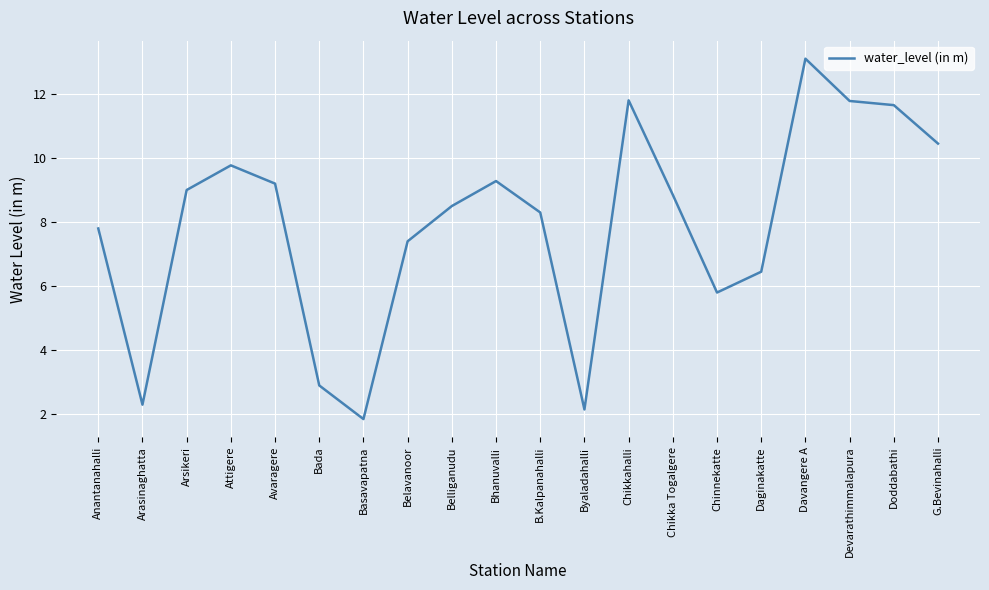

True or false: the data has more than 0 interior local peaks.

True